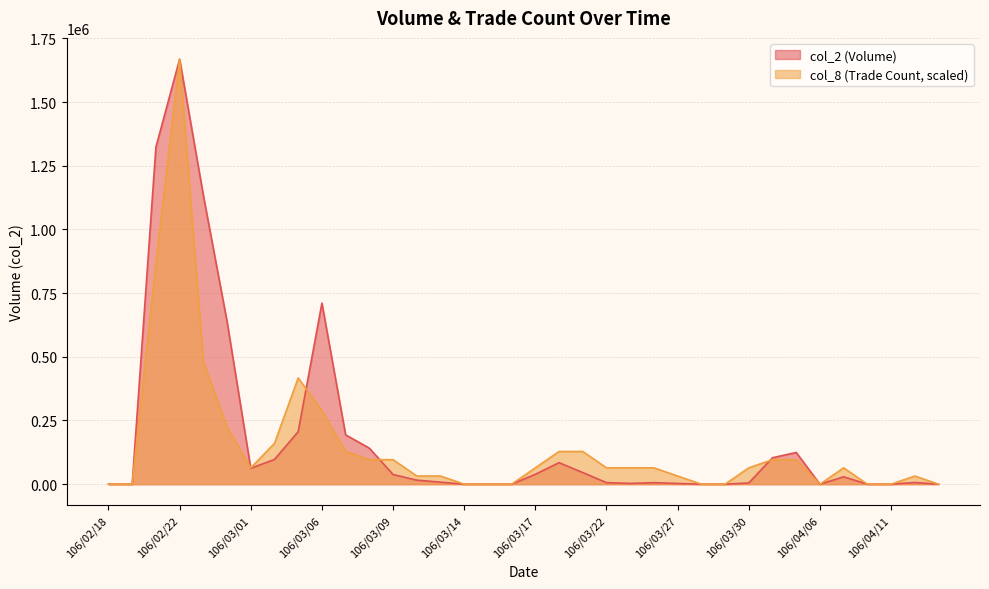

Where is the first local maximum for col_8?

106/02/22